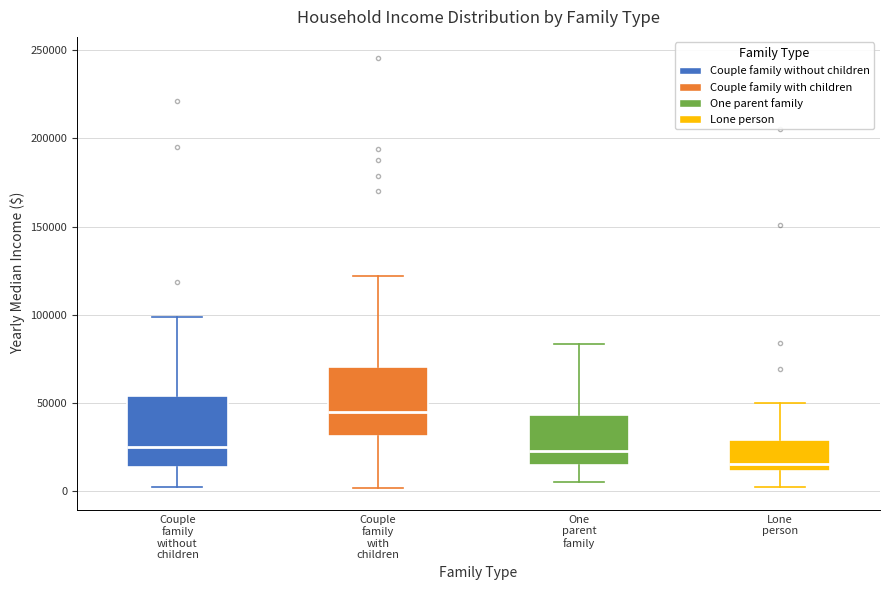

Reading left to right, read every box against the y-axis: the position of its median line, the range the box covers, and the ends of its whiskers. The values are not printed on the chart, so give them approximately, as read against the axis.

Couple family without children: median 25000, box 15000 to 55000, whiskers 5000 to 100000
Couple family with children: median 45000, box 30000 to 70000, whiskers 0 to 120000
One parent family: median 25000, box 15000 to 45000, whiskers 5000 to 85000
Lone person: median 15000, box 10000 to 30000, whiskers 0 to 50000